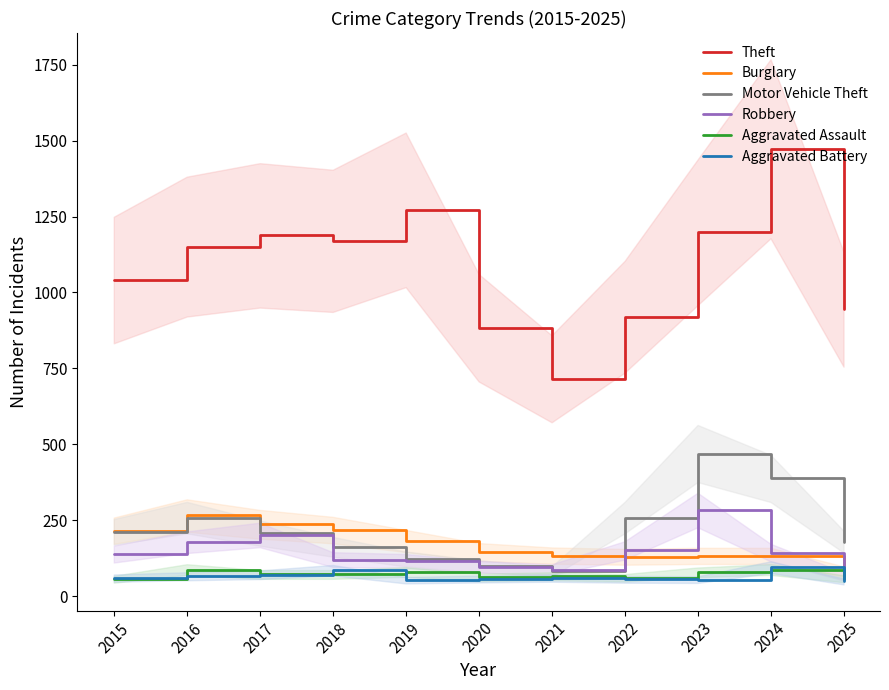

Where is the first local maximum for Theft?

2017